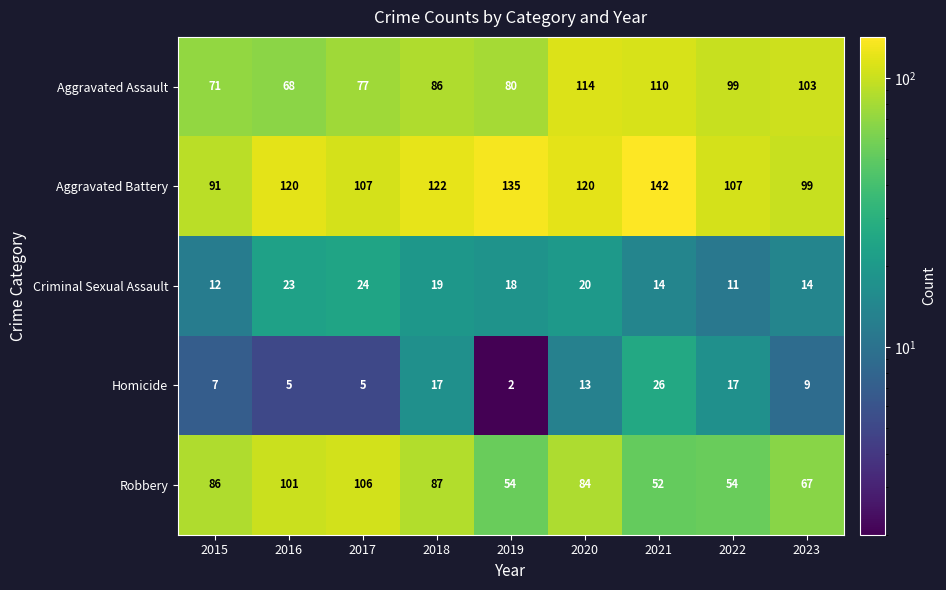

What is the greatest value displayed?

142